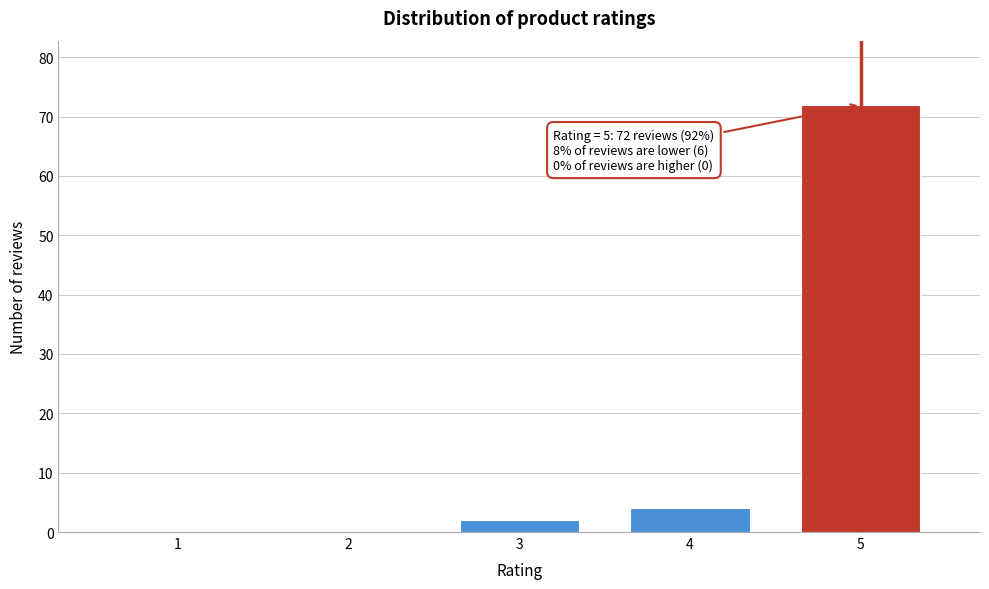

What is the change in value from 2 to 3?

+2